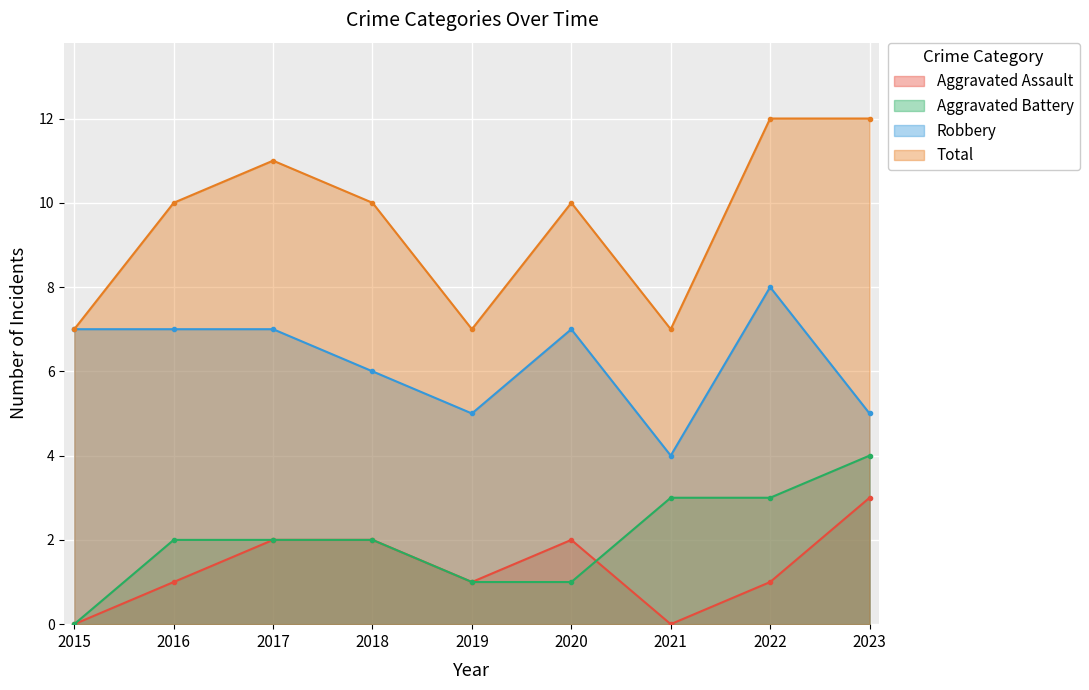

True or false: Robbery and Total cross at least once.

False